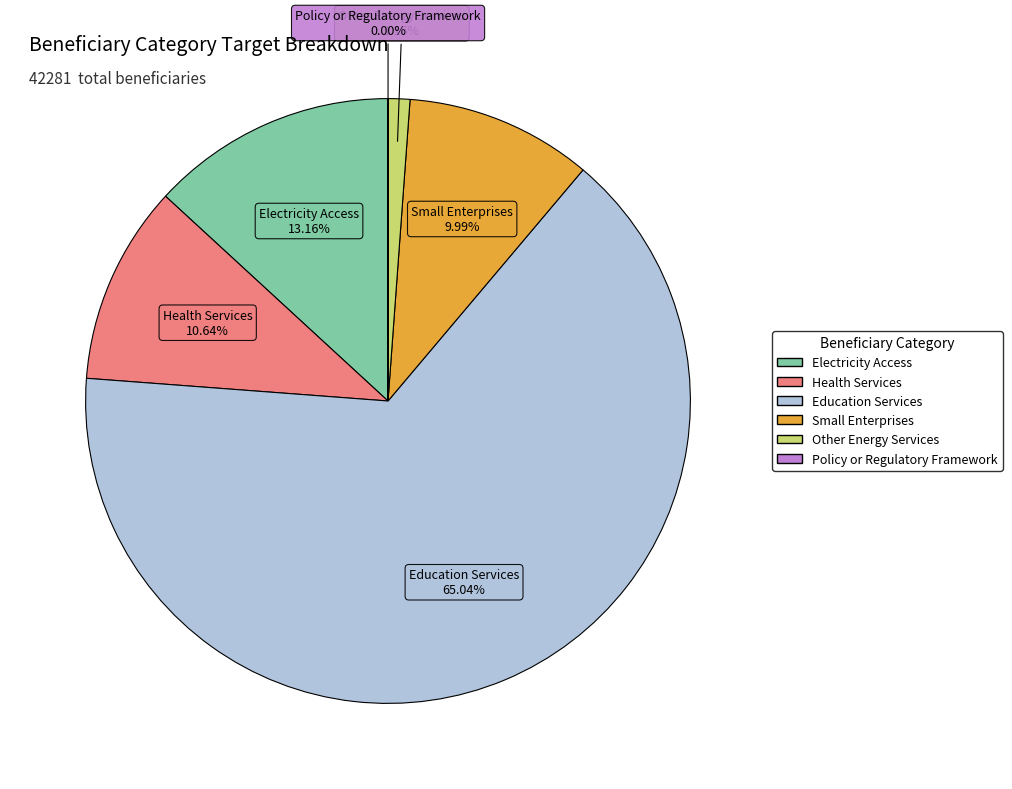

Which has a higher value, Electricity Access or Health Services?

Electricity Access